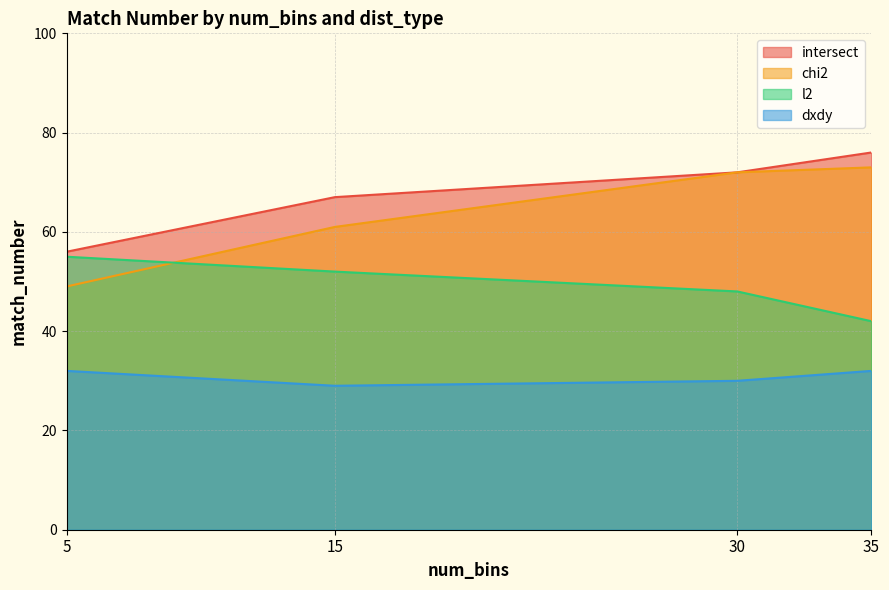

What is the total value across all series at 35?

223